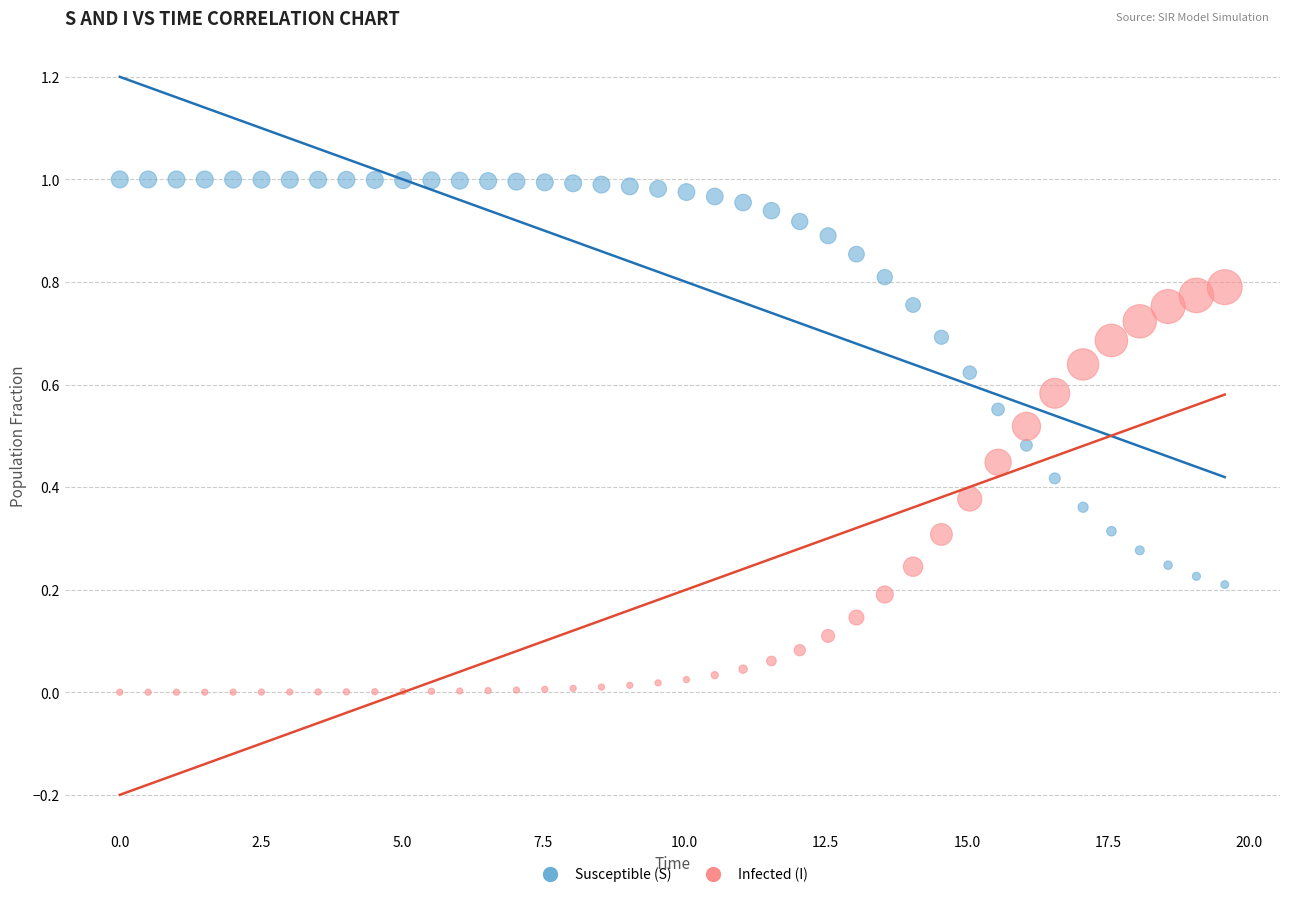

Which series reaches the maximum Y coordinate?

Susceptible (S)